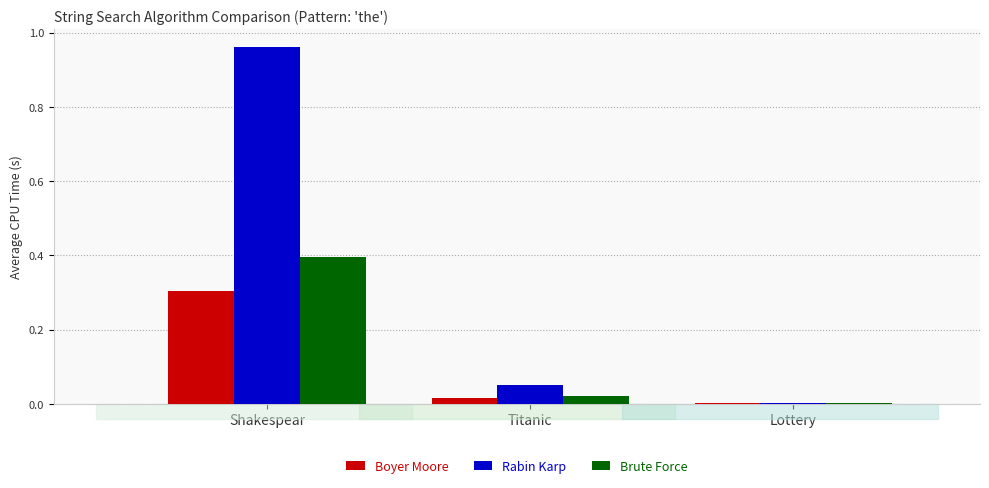

The value of Boyer Moore at Shakespear is 0.1. True or false?

False